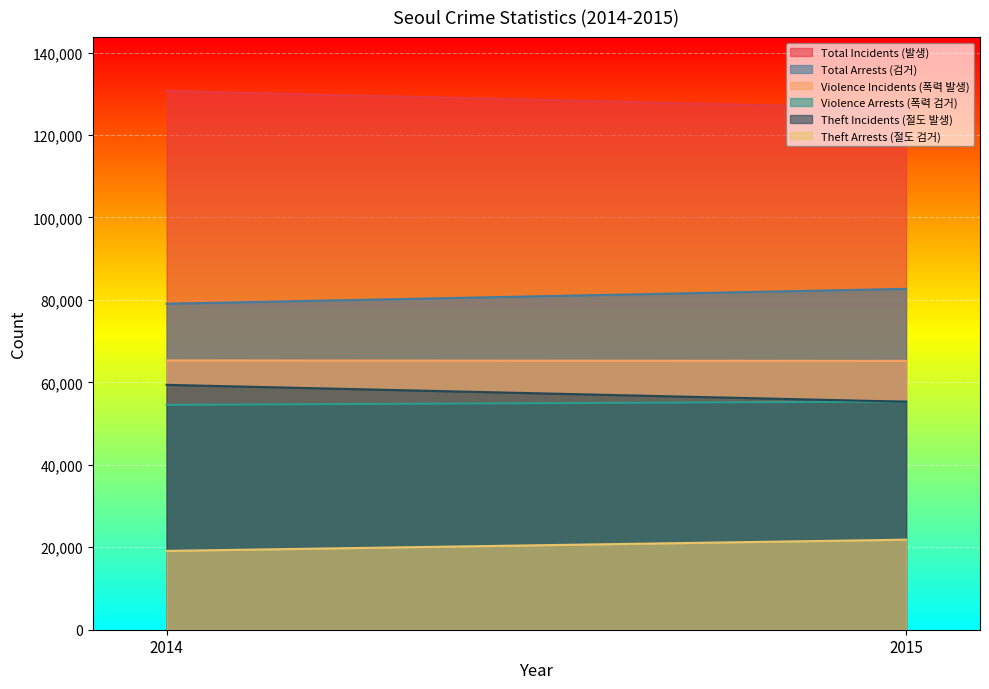

What are all the series names shown in the legend?

Total Incidents (발생), Total Arrests (검거), Violence Incidents (폭력 발생), Violence Arrests (폭력 검거), Theft Incidents (절도 발생), Theft Arrests (절도 검거)